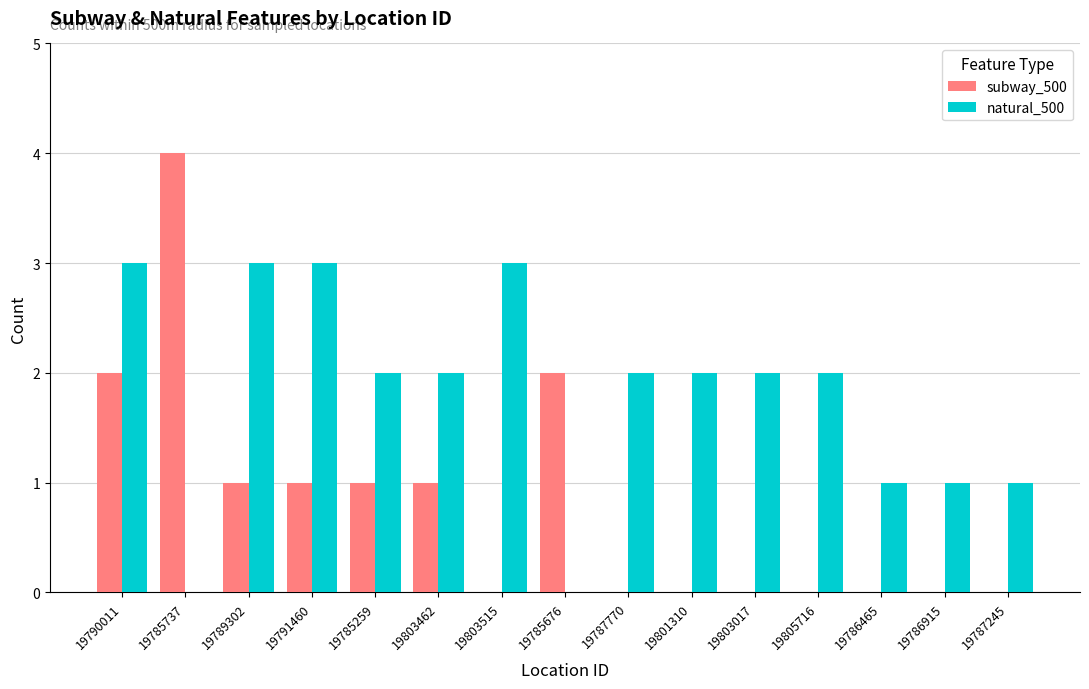

What is the maximum value for subway_500?

4